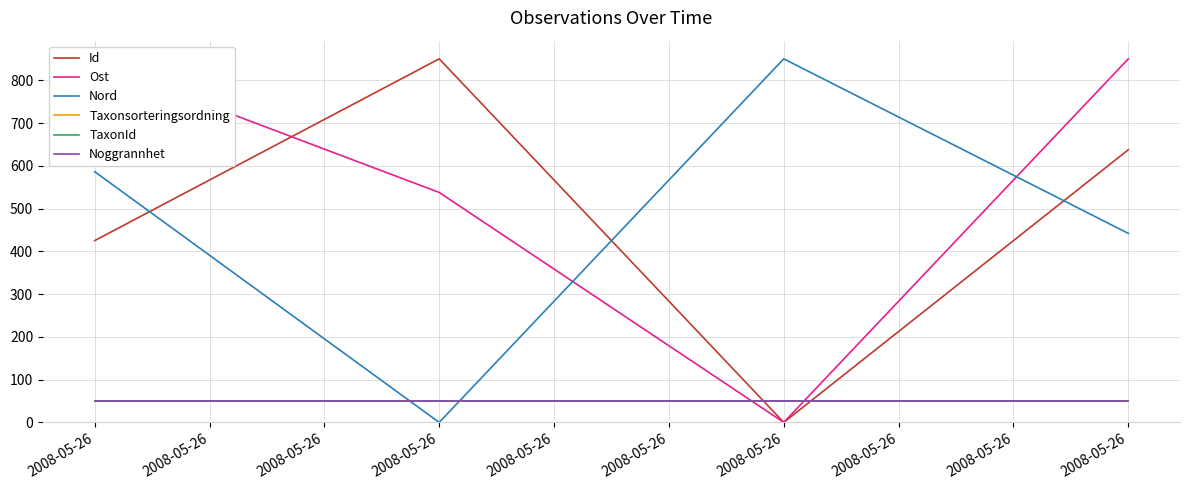

Which series has the largest total across all categories?

Ost